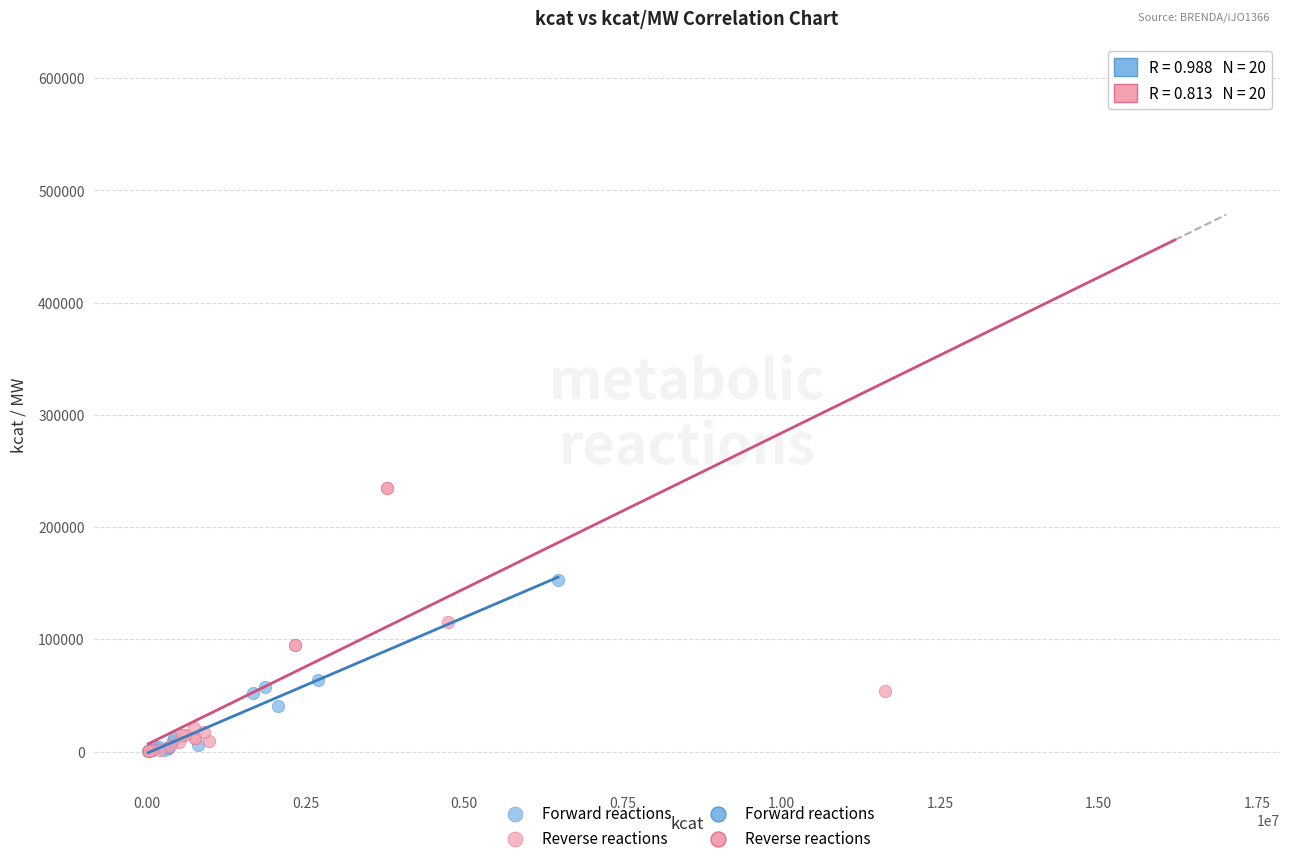

Which series contains the highest Y value?

Reverse reactions